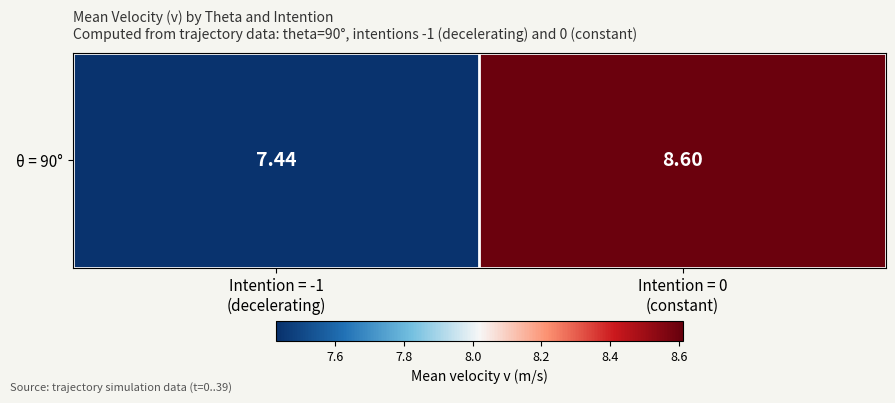

Between Intention = 0
(constant) and Intention = -1
(decelerating), which is larger?

Intention = 0
(constant)